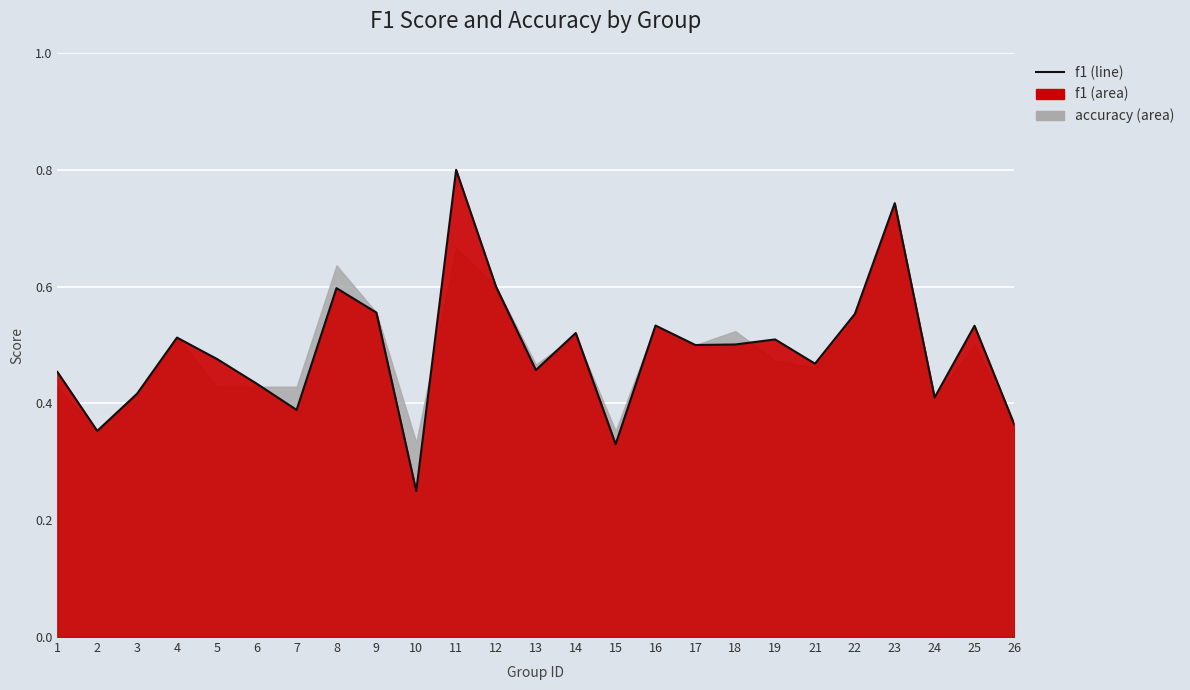

How many points are lower than both their immediate neighbors (excluding endpoints)?

8